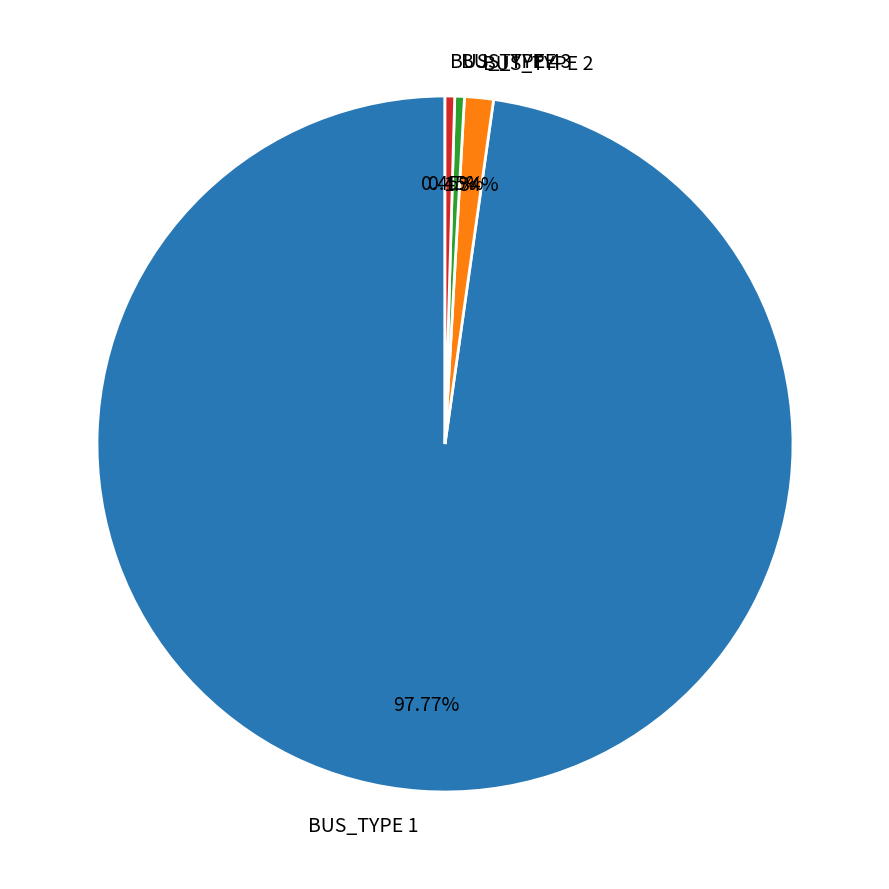

Does BUS_TYPE 2 represent more than half of the total?

No